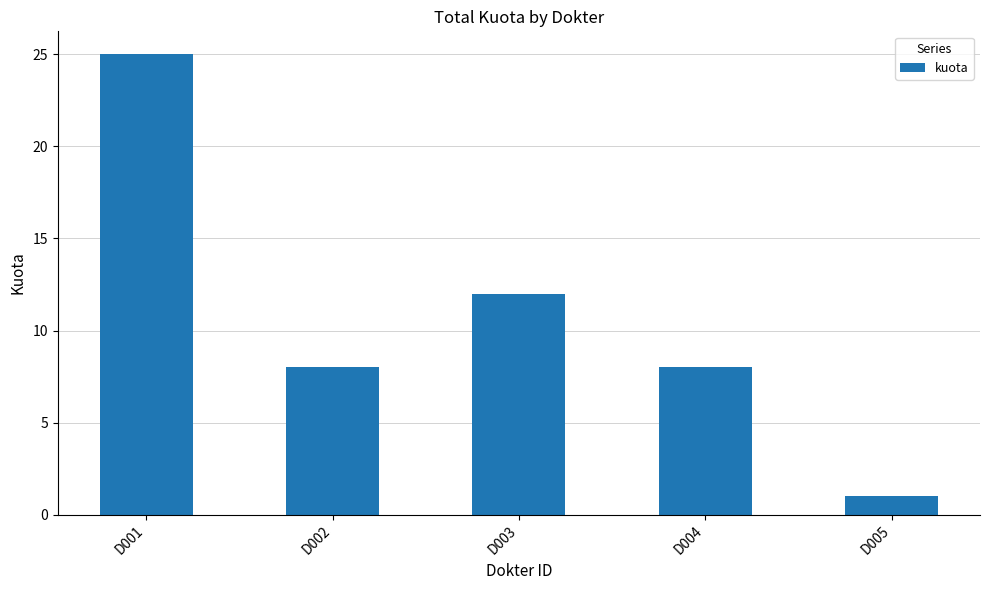

What is the average value?

11